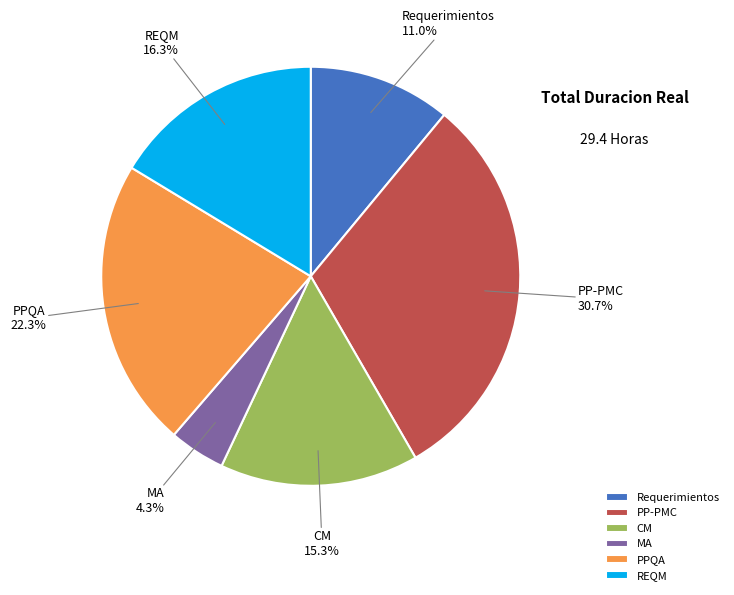

What percentage do PP-PMC and MA together represent?

35.0%